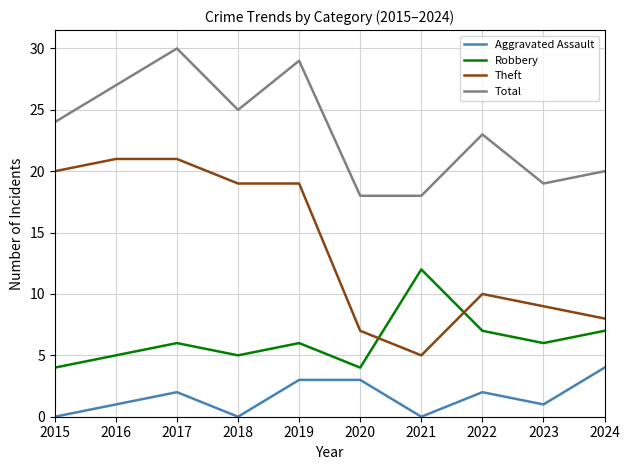

Between 2015 and 2019, which series saw the biggest shift?

Total